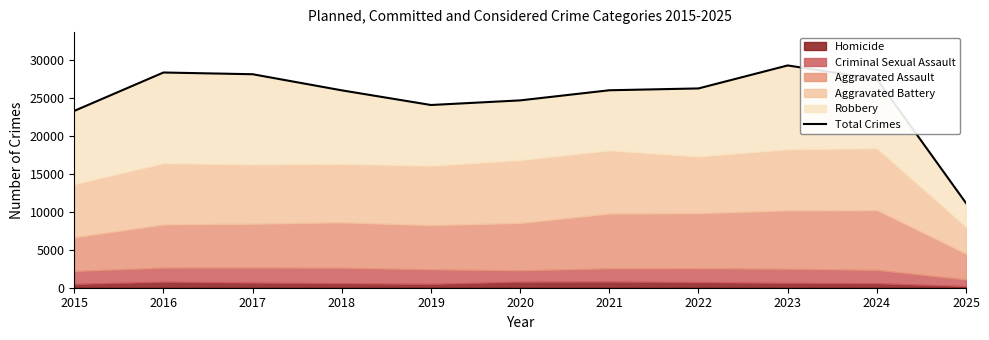

How many points are higher than both their immediate neighbors (excluding endpoints)?

2